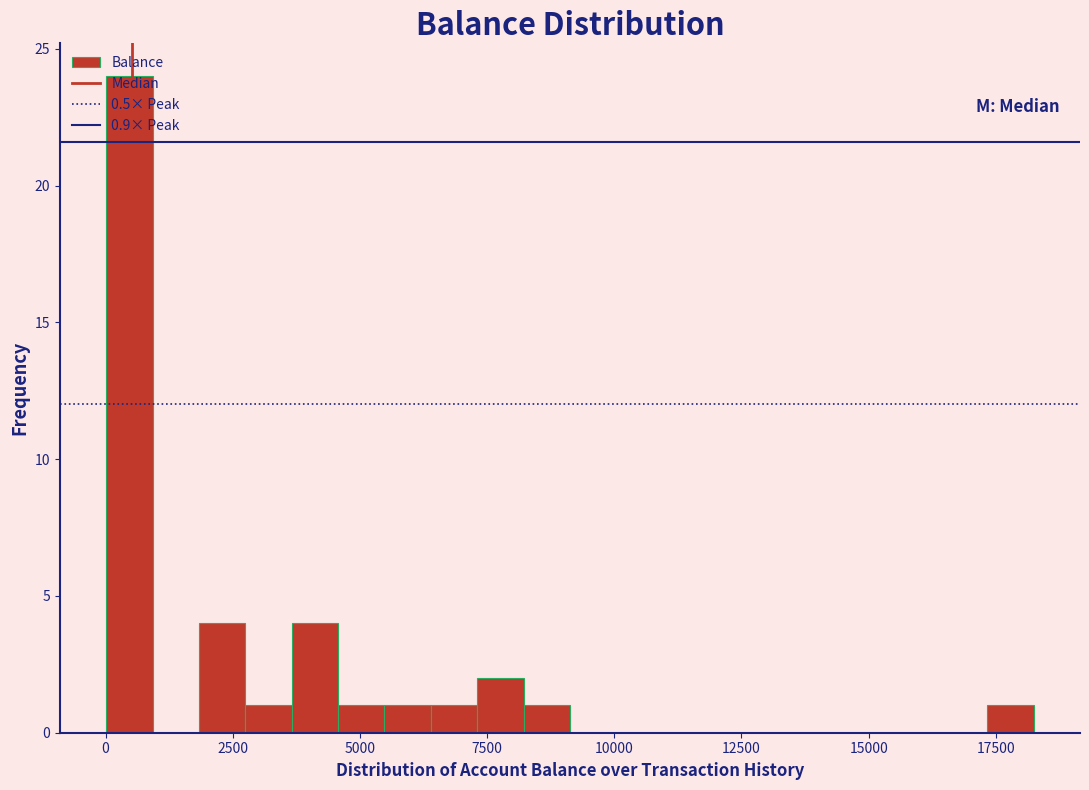

Read against the x-axis, roughly where is the centre of the tallest bar?

500